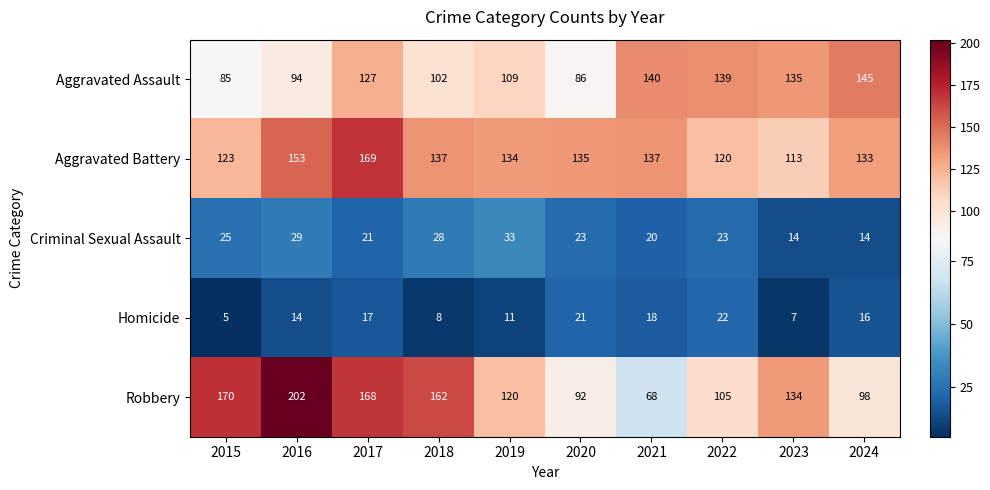

Which series has the largest range (max minus min)?

Robbery